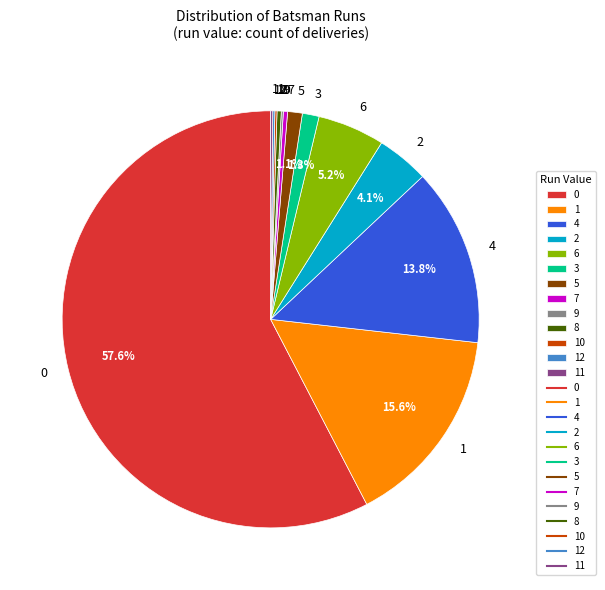

What percentage do 2 and 3 together represent?

5.4%